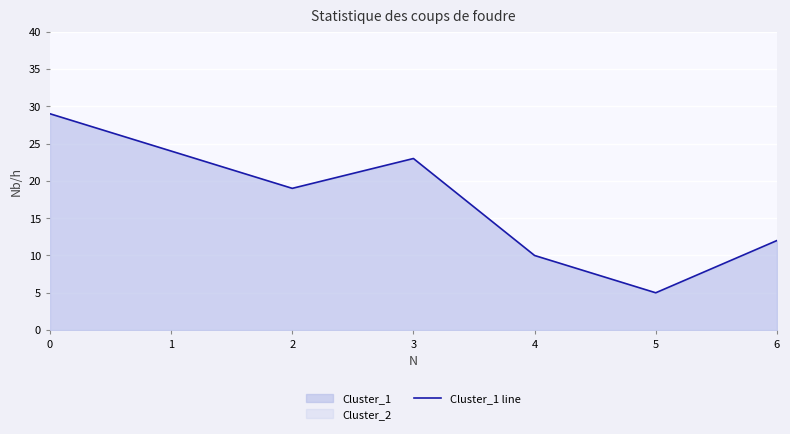

Which label corresponds to the smallest value in the chart?

5